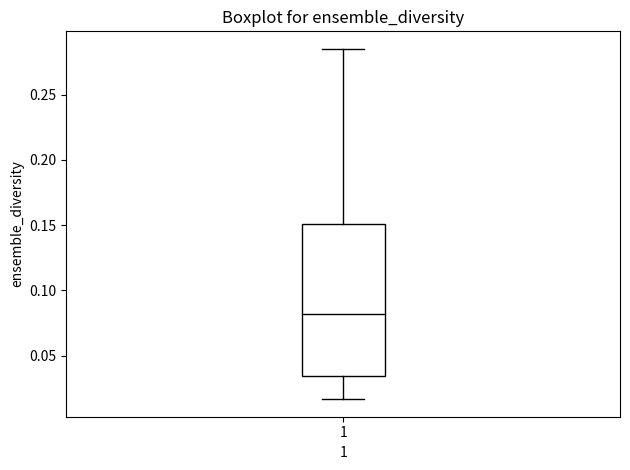

Transcribe this box plot: give where the median line is, the range the box spans, and where the two whiskers end, as read against the y-axis. The values are not printed on the chart, so give them approximately, as read against the axis.

median 0.080, box 0.035 to 0.150, whiskers 0.015 to 0.285